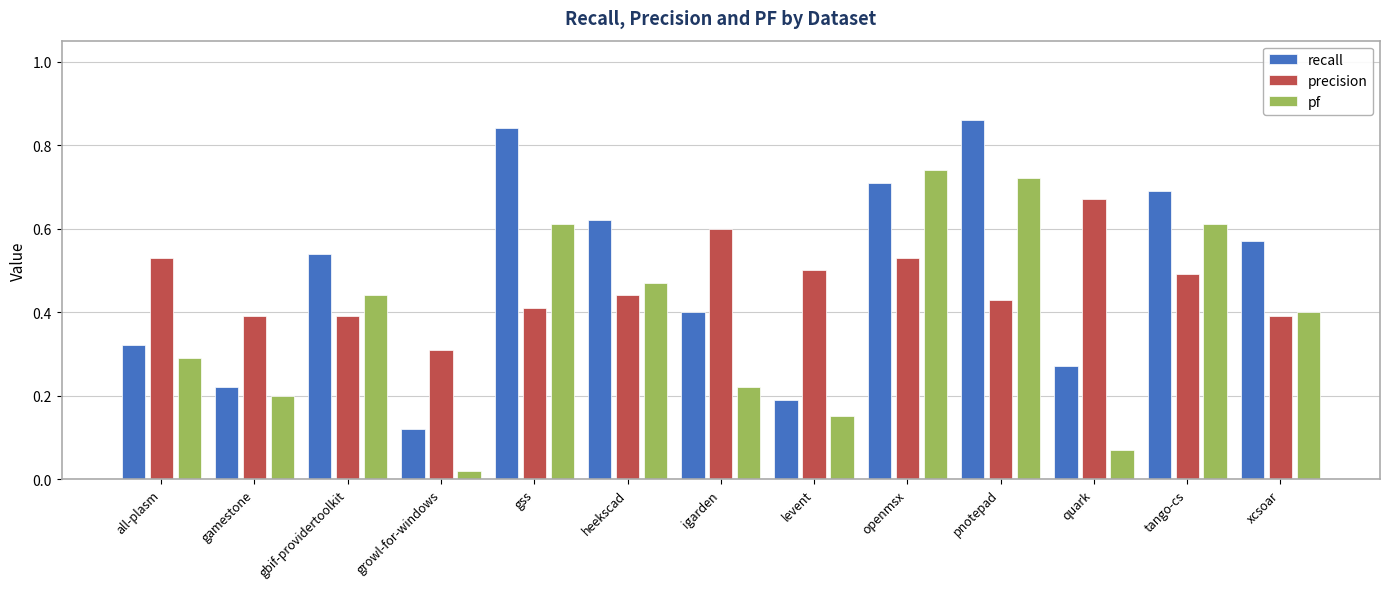

Which series changed the most between growl-for-windows and gss?

recall